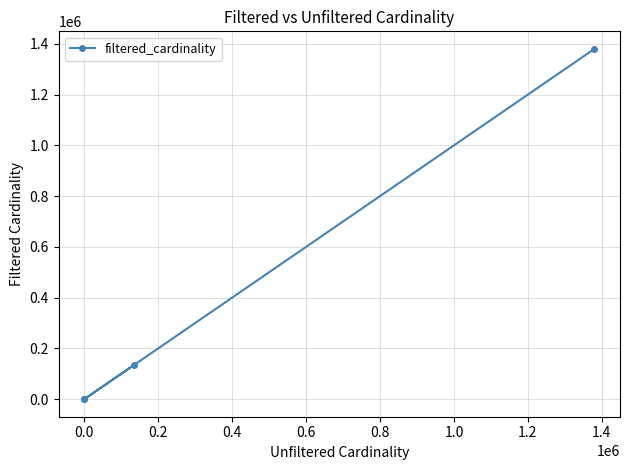

What is the average value?

378781